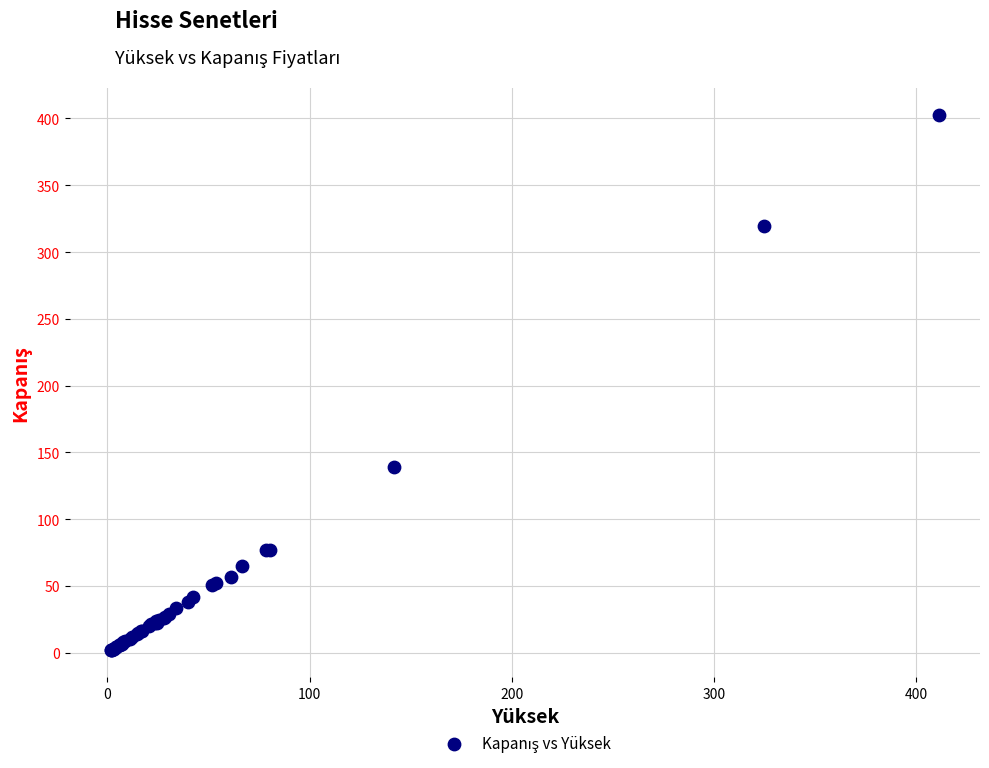

What Y value in the scatter plot is closest to 202?

139.4